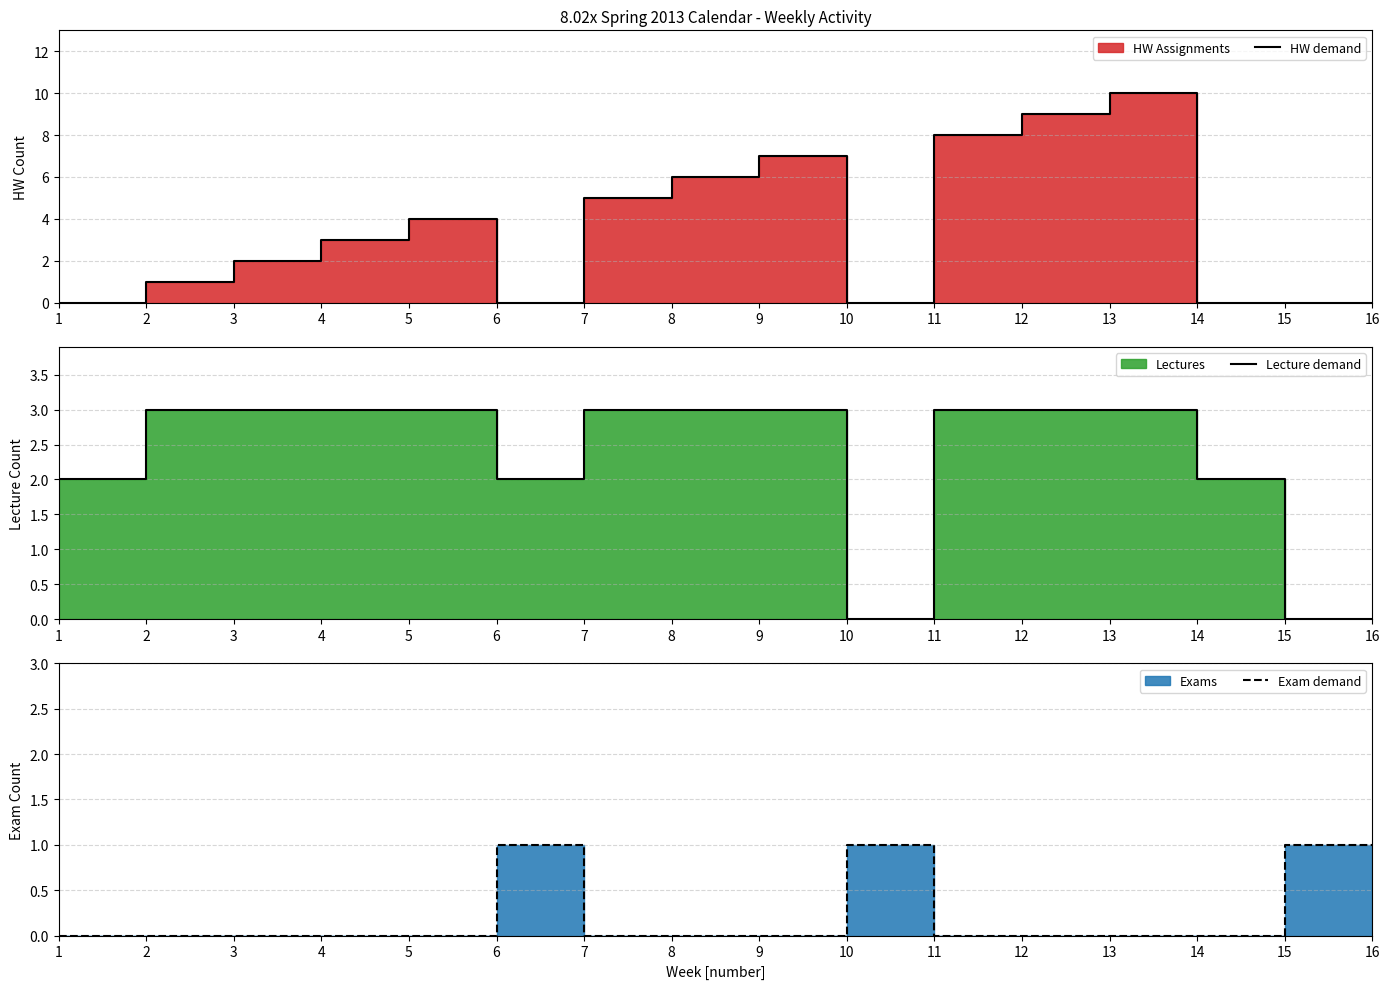

What is the total value across all series at 6?

3